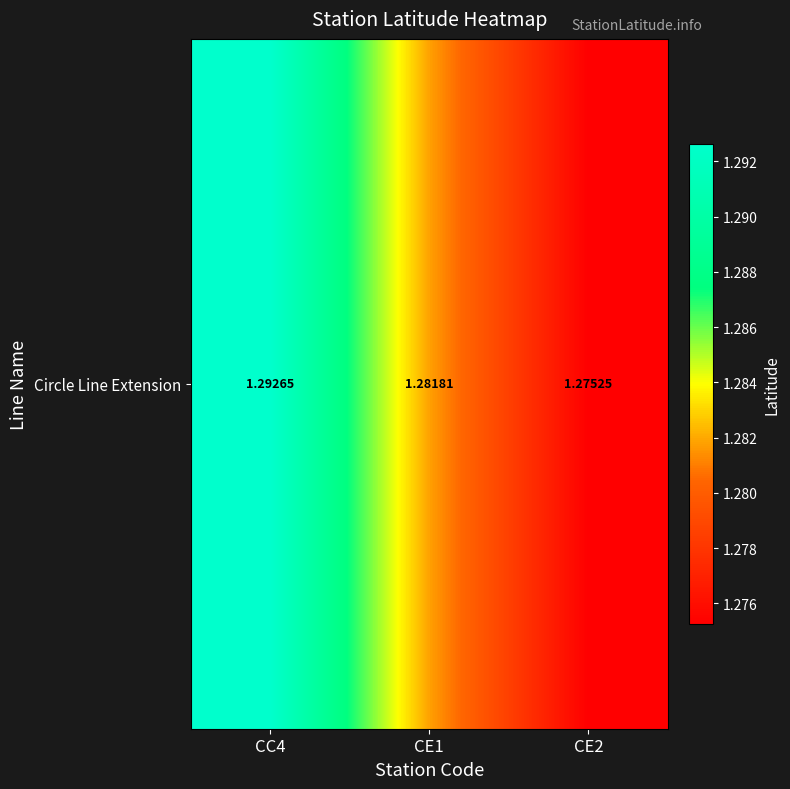

Reading left to right, extract all data points from this chart.

1.3	1.3	1.3